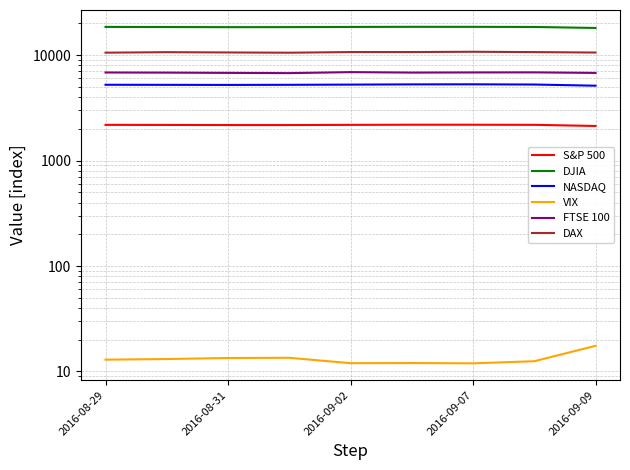

What is the difference between the maximum and minimum values in the DAX series?

218.7